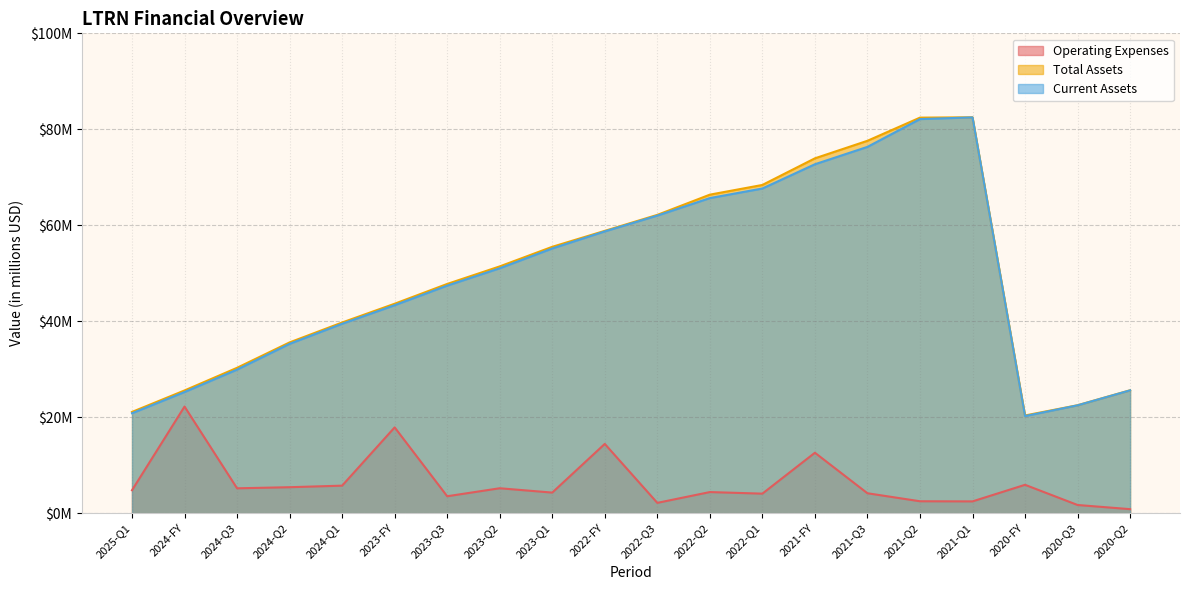

Reading right to left, extract all data points from this chart.

Operating Expenses: 0.8	1.7	5.9	2.5	2.5	4.1	12.6	4.1	4.4	2.1	14.4	4.3	5.2	3.5	17.9	5.7	5.4	5.2	22.2	4.8
Total Assets: 25.6	22.5	20.4	82.5	82.4	77.6	74.0	68.4	66.4	62.2	58.8	55.5	51.4	47.8	43.6	39.7	35.6	30.3	25.6	21.1
Current Assets: 25.6	22.5	20.2	82.5	82.1	76.3	72.7	67.7	65.7	62.0	58.7	55.2	51.0	47.4	43.3	39.5	35.3	29.9	25.2	20.8